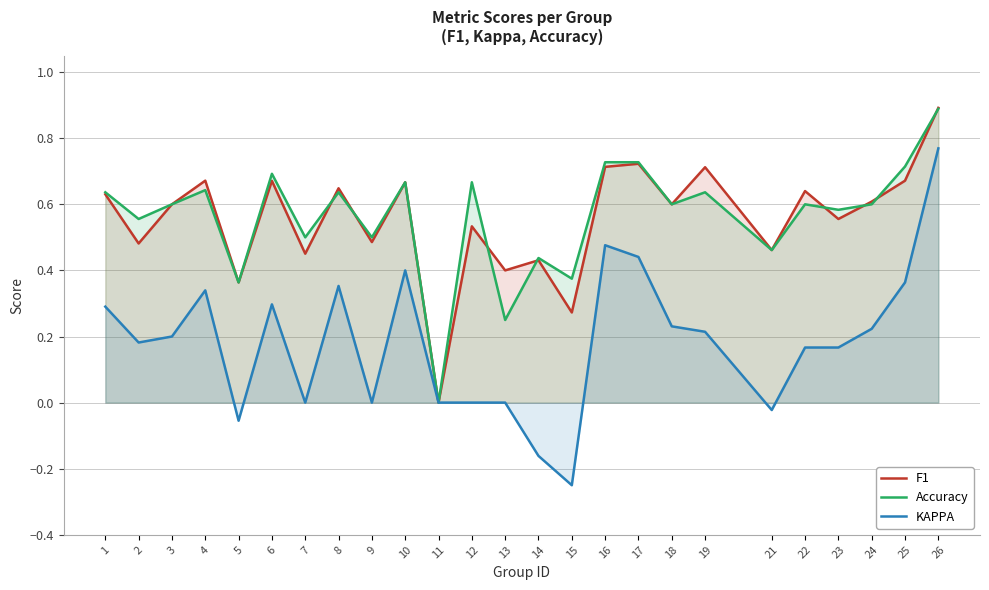

What is the sum of all F1 values?

13.9